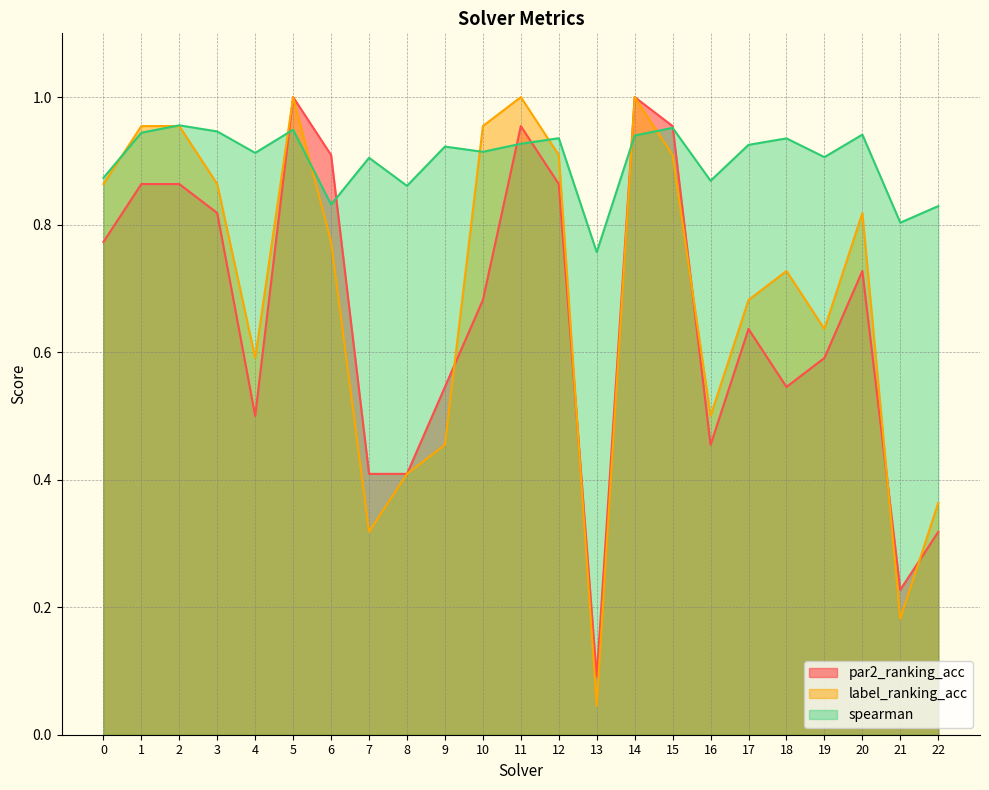

The value of label_ranking_acc at 3 is 0.9. True or false?

True